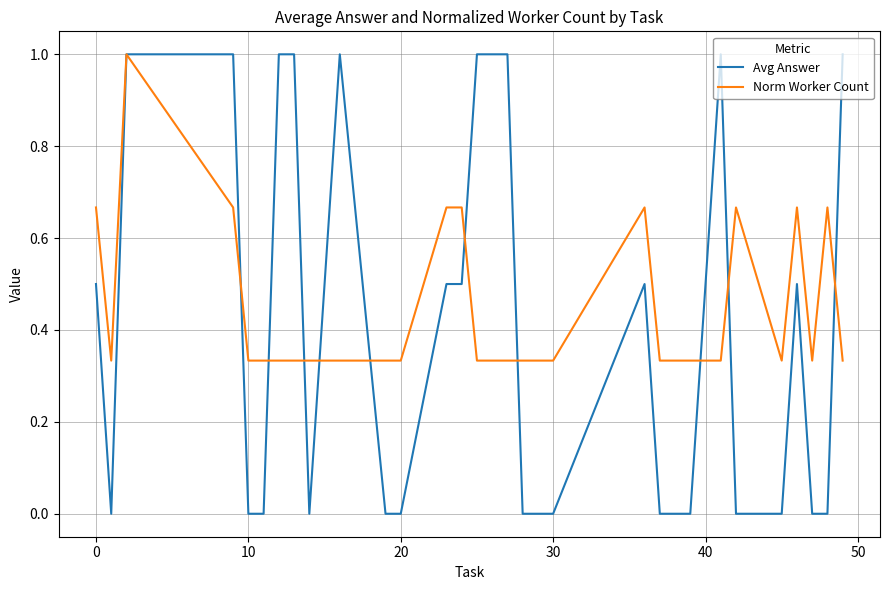

How many distinct data groups are displayed?

2